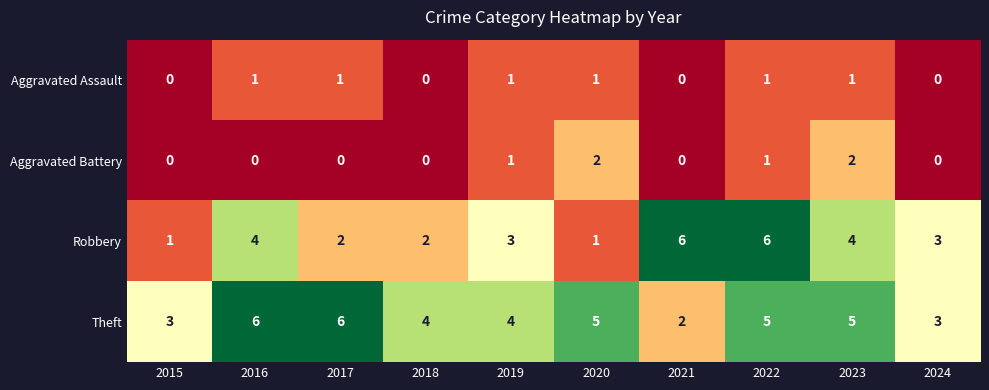

Count the Aggravated Battery values in the range 0 to 1.

8